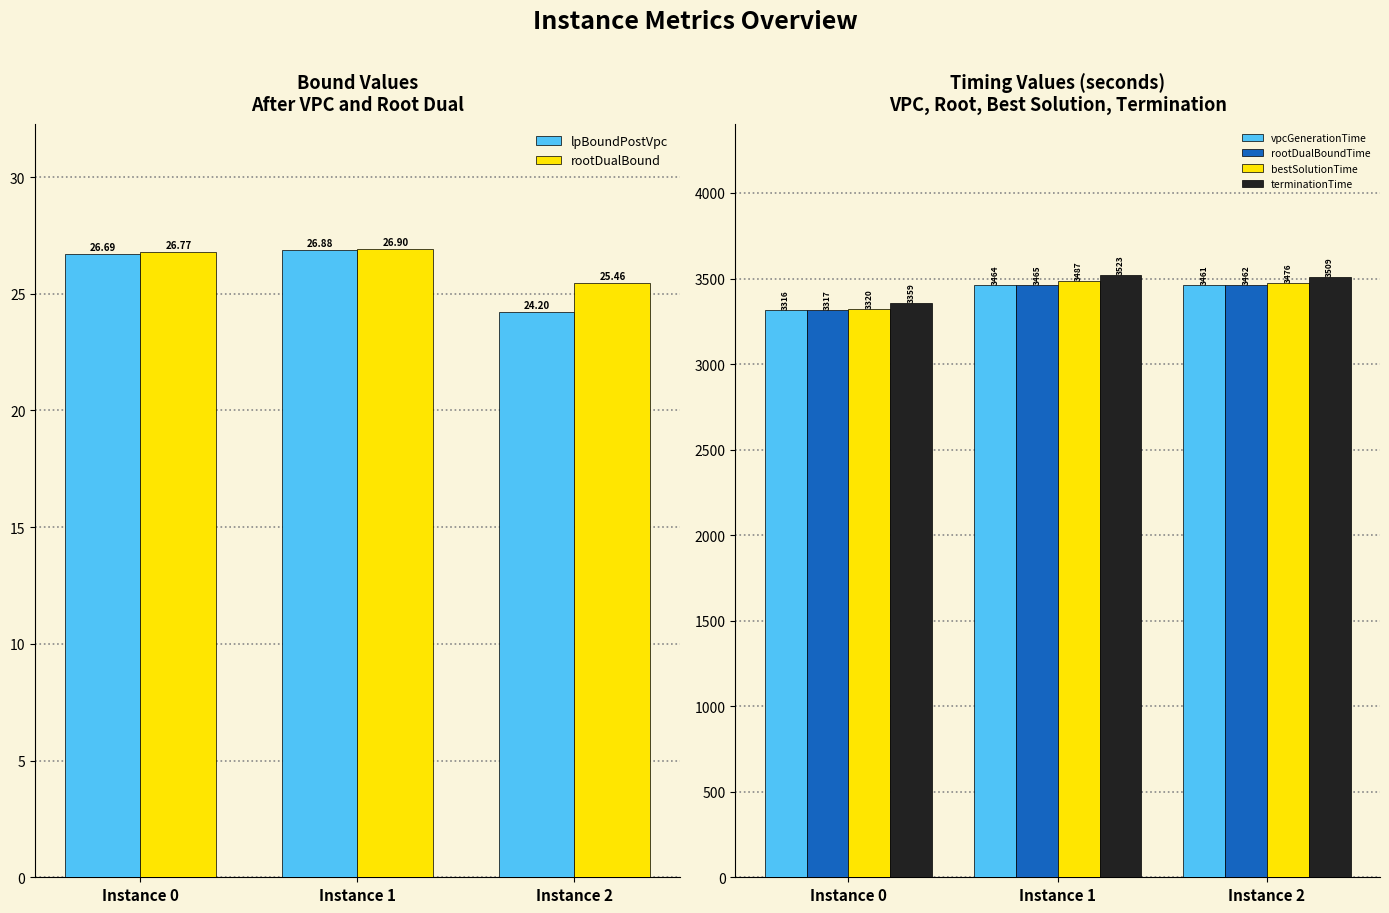

How many bars are there in total?

18